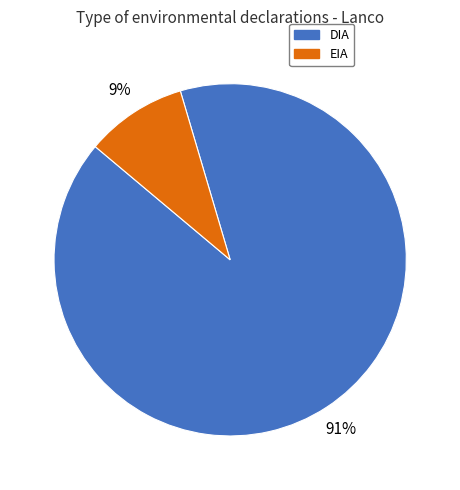

Does DIA represent more than half of the total?

Yes